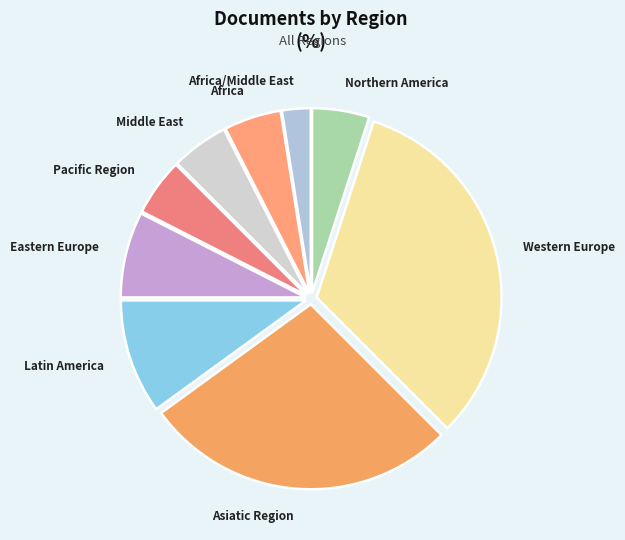

Approximately how many times larger is the value at Middle East compared to Africa/Middle East?

2.0